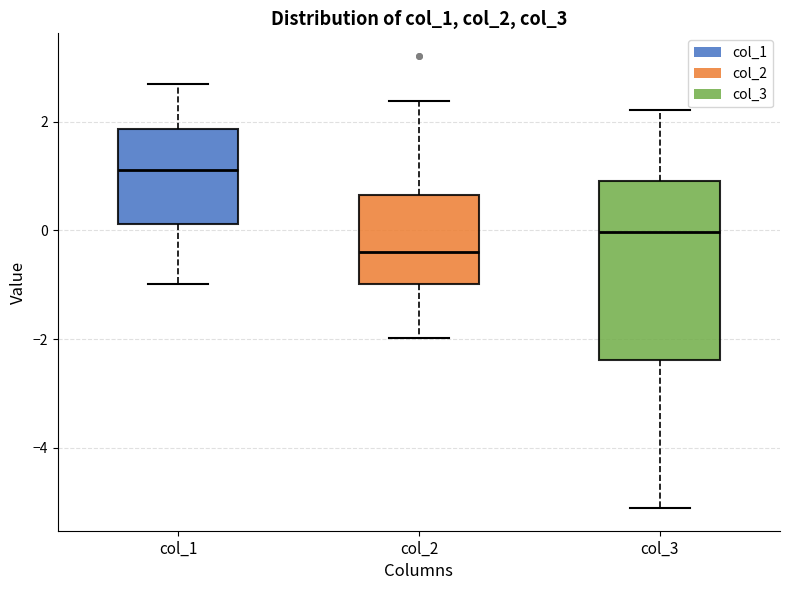

Reading left to right, transcribe this box plot: for each box, give where its median line is, the range the box spans, and where its two whiskers end, as read against the y-axis. The values are not printed on the chart, so give them approximately, as read against the axis.

col_1: median 1.2, box 0.2 to 1.8, whiskers -1.0 to 2.6
col_2: median -0.4, box -1.0 to 0.6, whiskers -2.0 to 2.4
col_3: median 0.0, box -2.4 to 1.0, whiskers -5.2 to 2.2